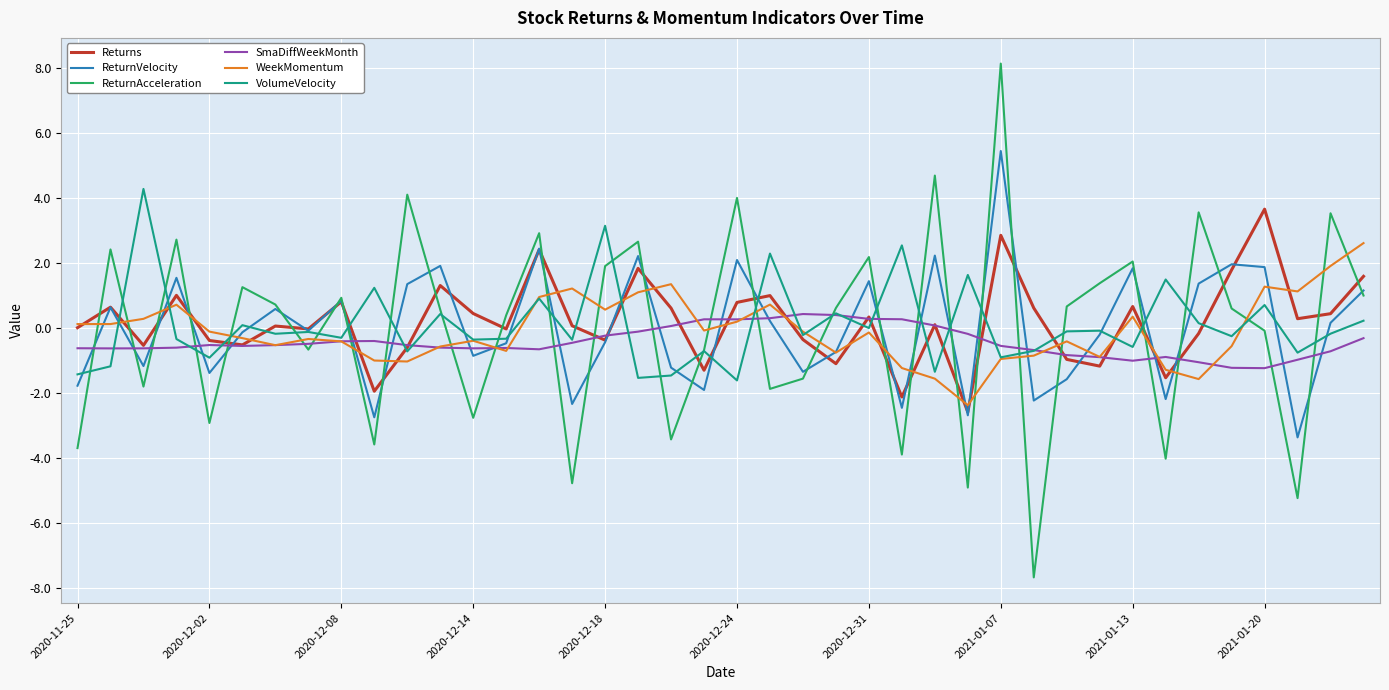

Does the chart have visible grid lines?

Yes